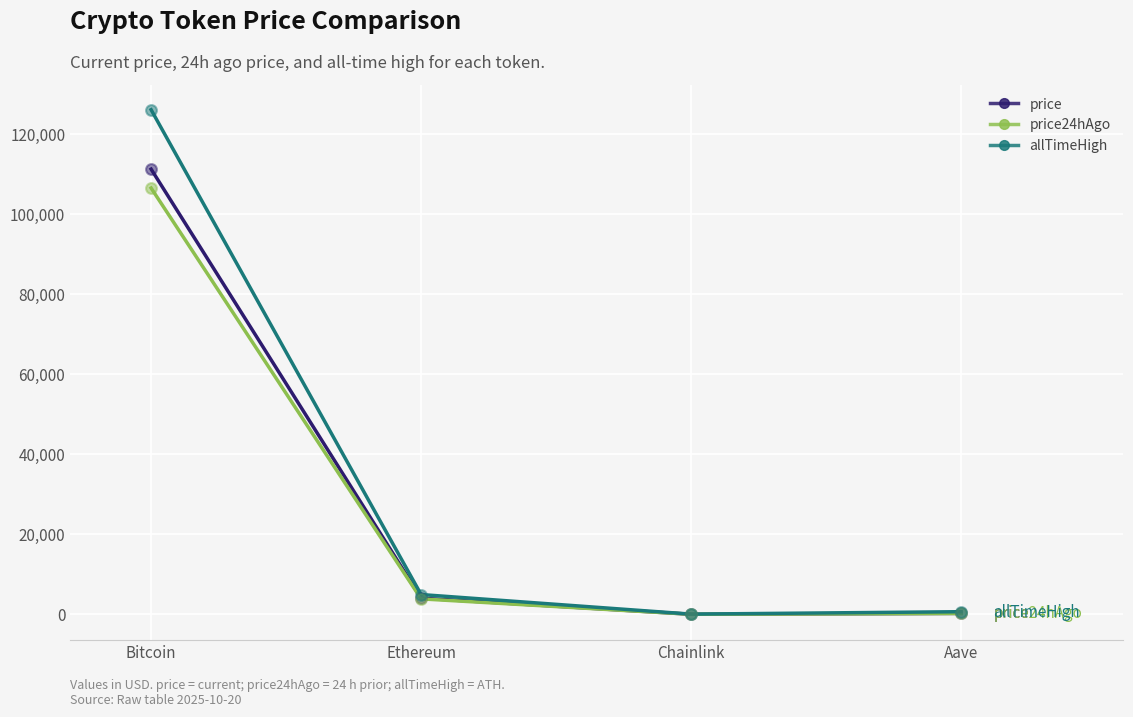

What is the total value across all series at Ethereum?

12849.4